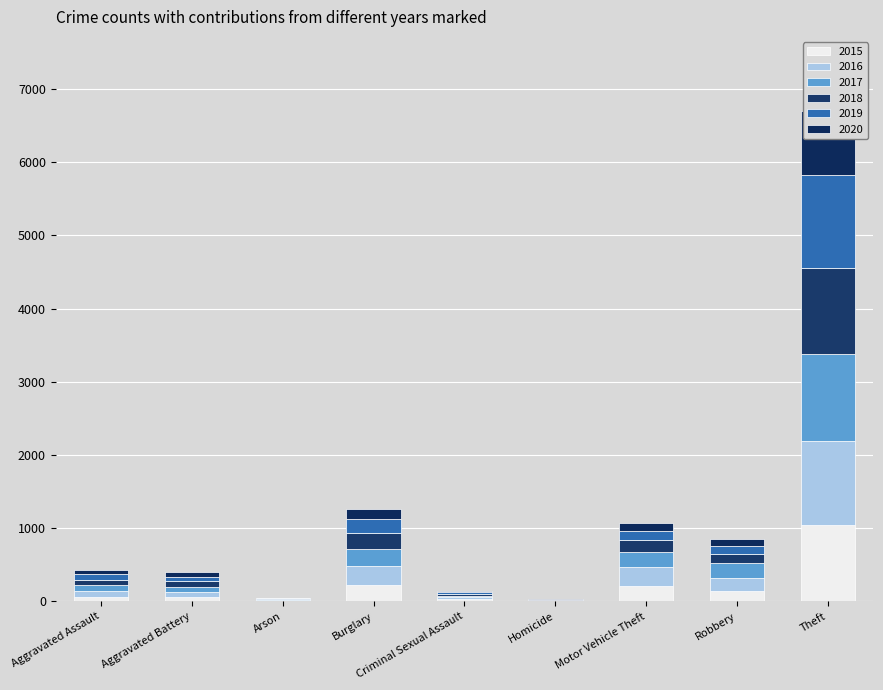

How many bars are there in total?

54